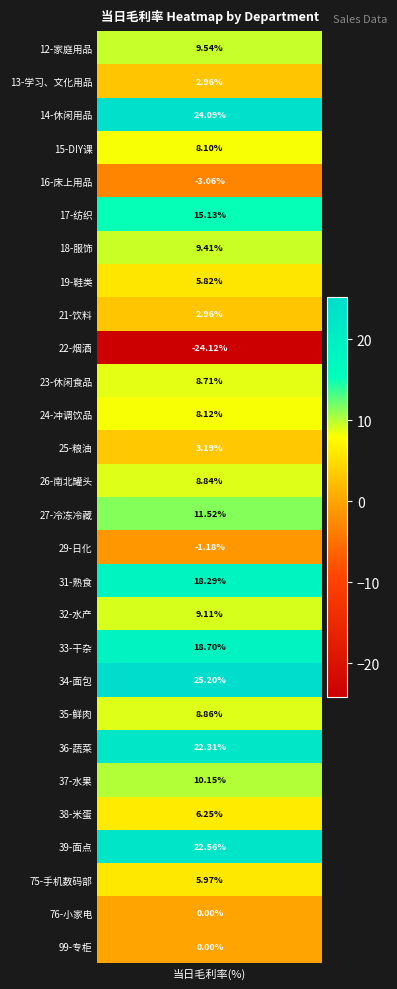

Is it true that the value at 20 is 8.9?

True